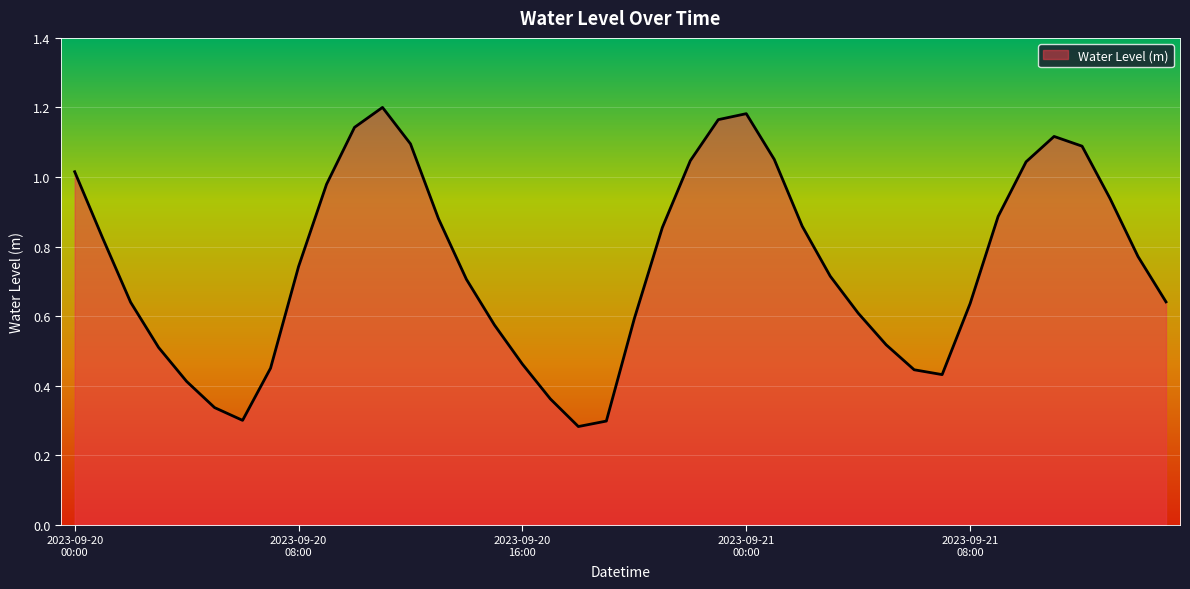

True or false: there are more than 0 points higher than both neighbors.

True